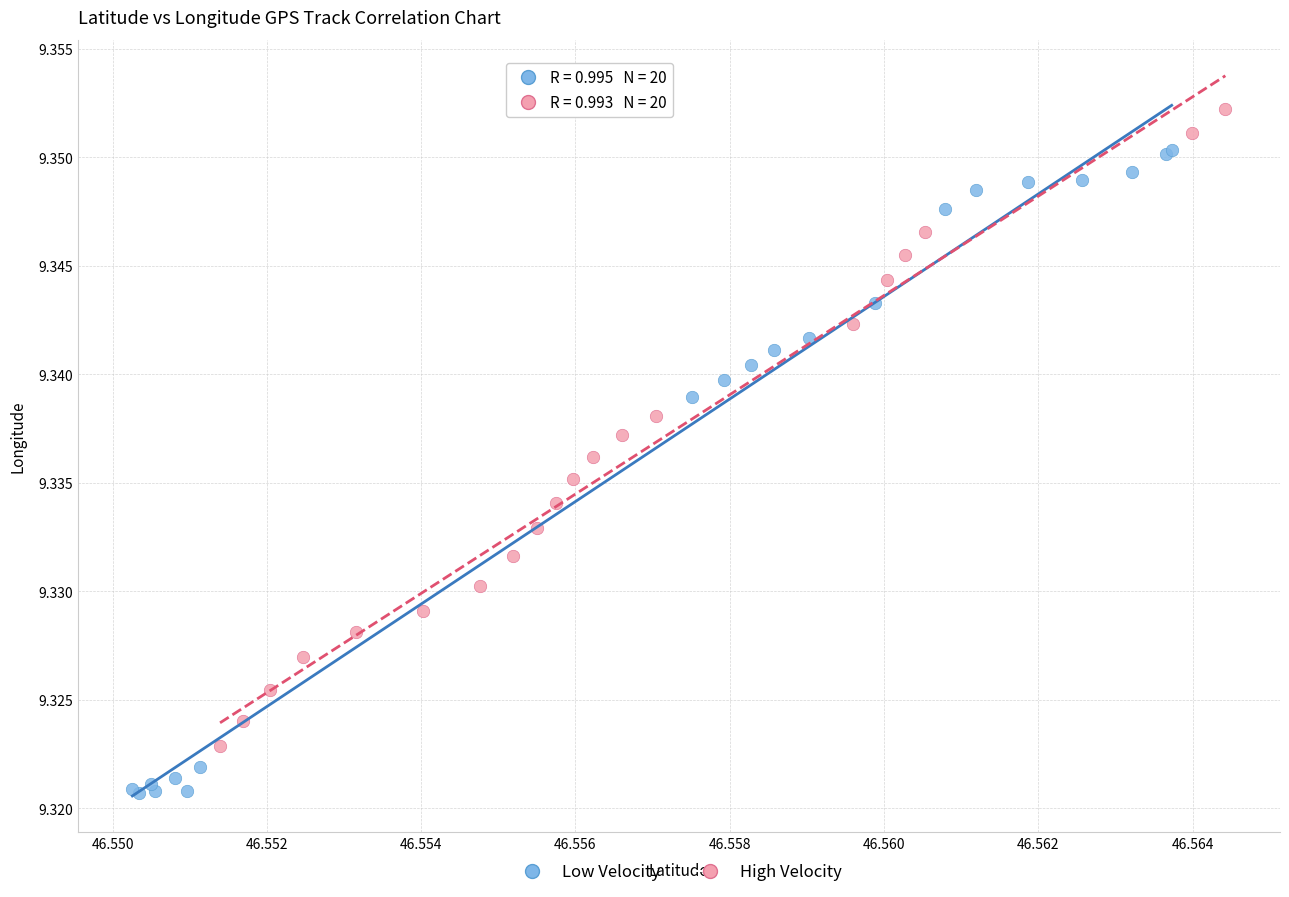

Which series reaches the minimum Y coordinate?

Low Velocity